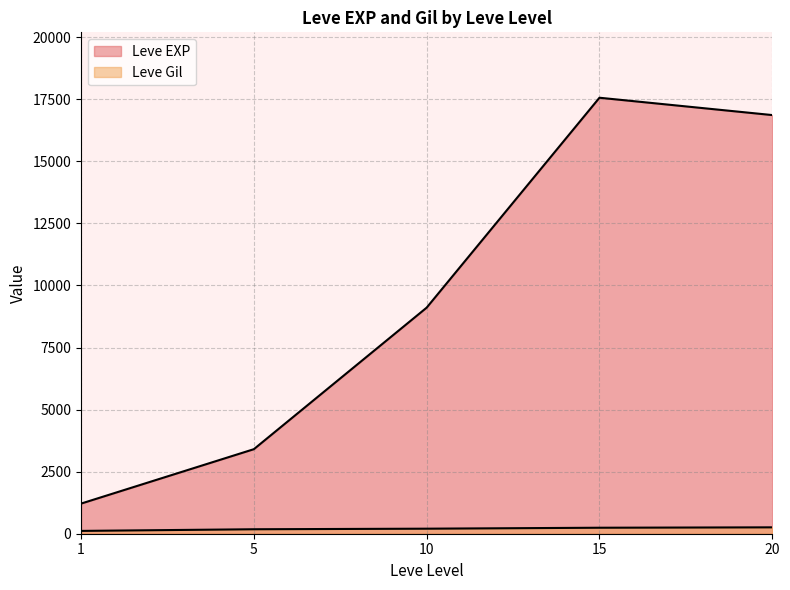

How many lines are shown in the chart?

2